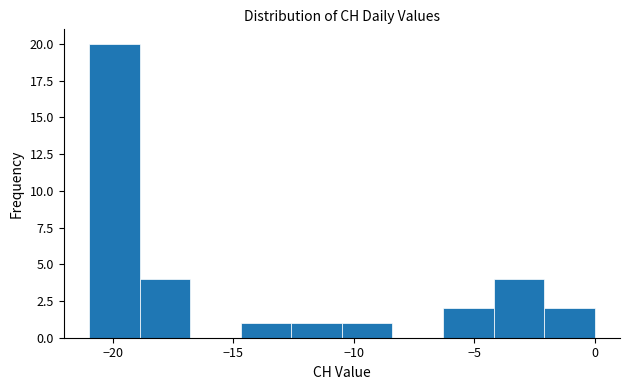

Reading left to right, list every bar in this chart as the range it spans on the x-axis followed by its height. Neither the bar edges nor the heights are printed on the chart, so give them approximately, as read against the axes.

-21.0 to -18.9: 20
-18.9 to -16.8: 4
-16.8 to -14.7: 0
-14.7 to -12.6: 1
-12.6 to -10.5: 1
-10.5 to -8.4: 1
-8.4 to -6.3: 0
-6.3 to -4.2: 2
-4.2 to -2.1: 4
-2.1 to 0.0: 2